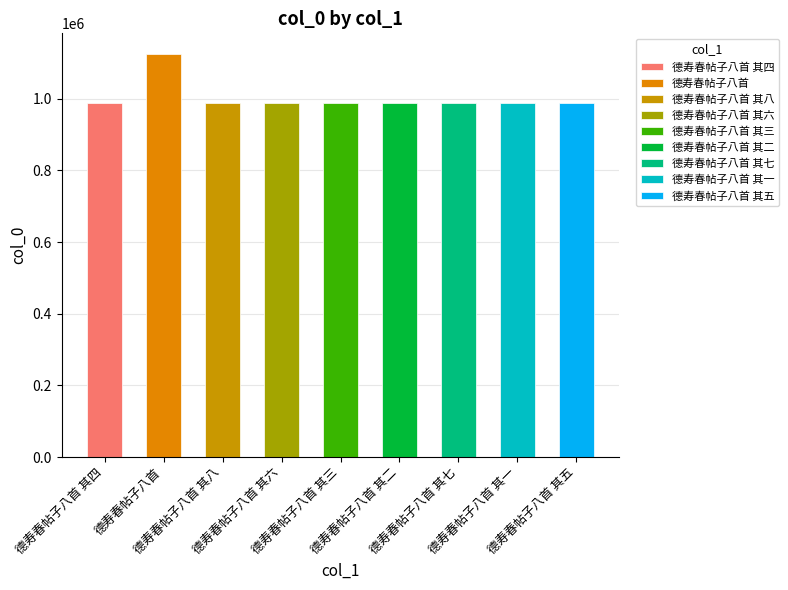

Are the bars horizontal?

No